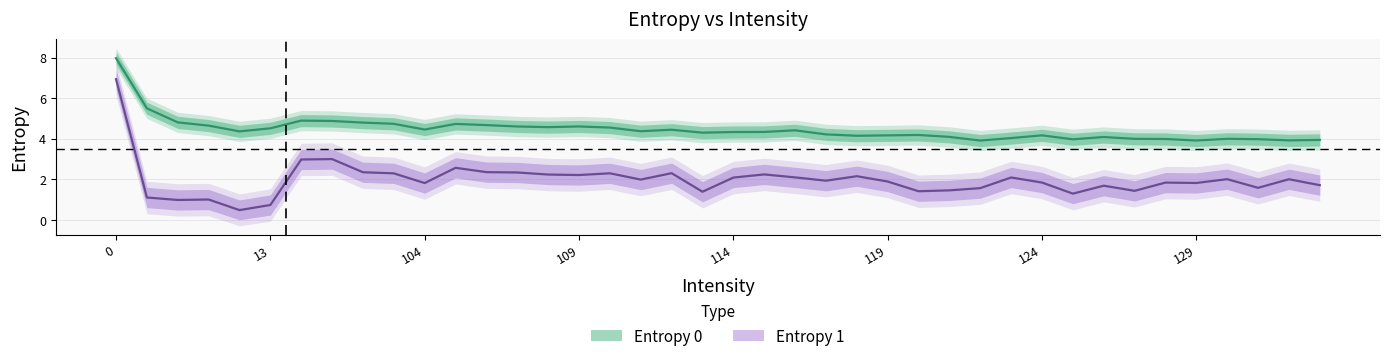

True or false: Entropy 1 and Entropy 0 cross at least once.

False